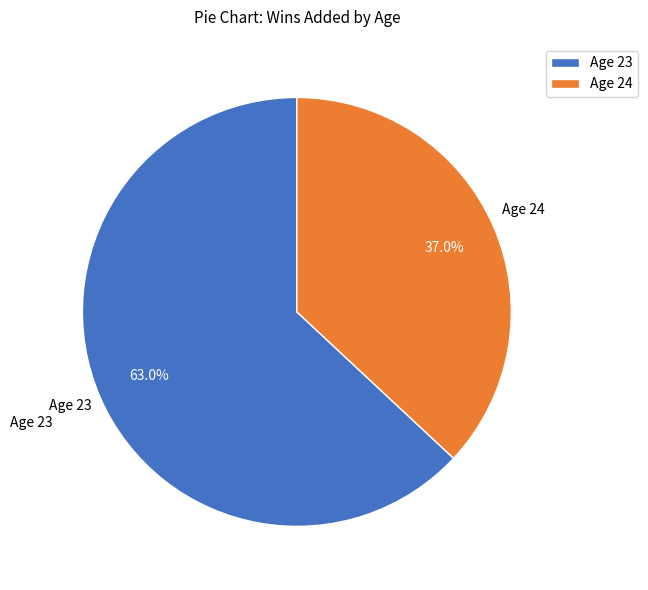

To the nearest percent, what portion does Age 24 represent?

37%